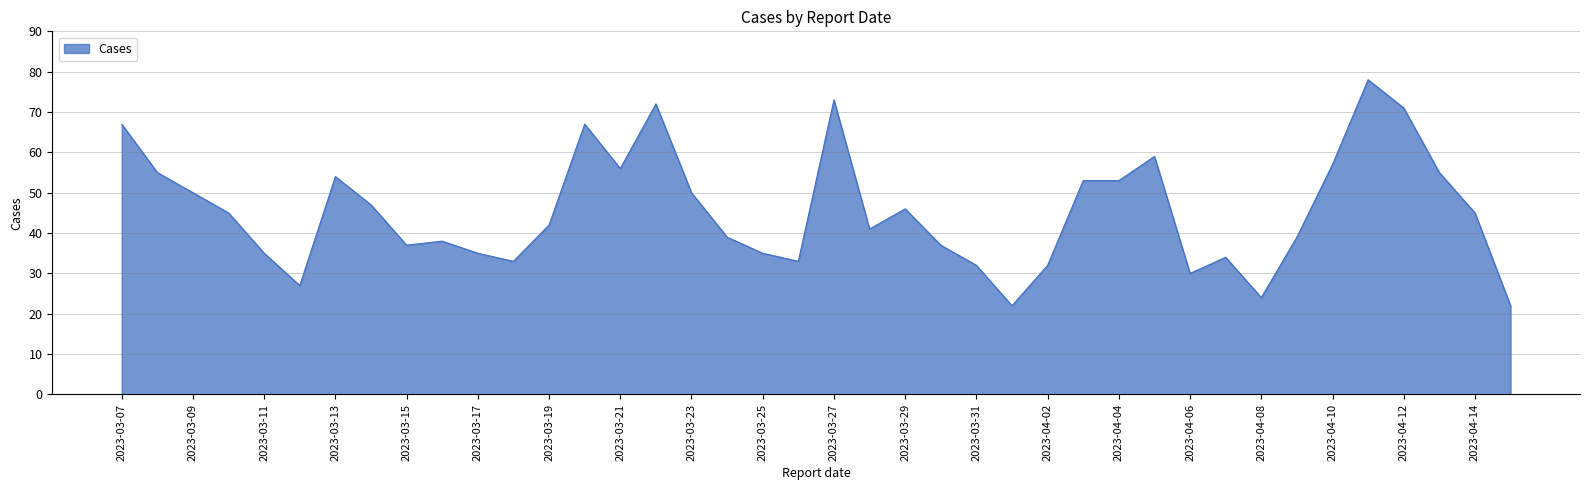

What is the difference between the maximum and minimum values?

56